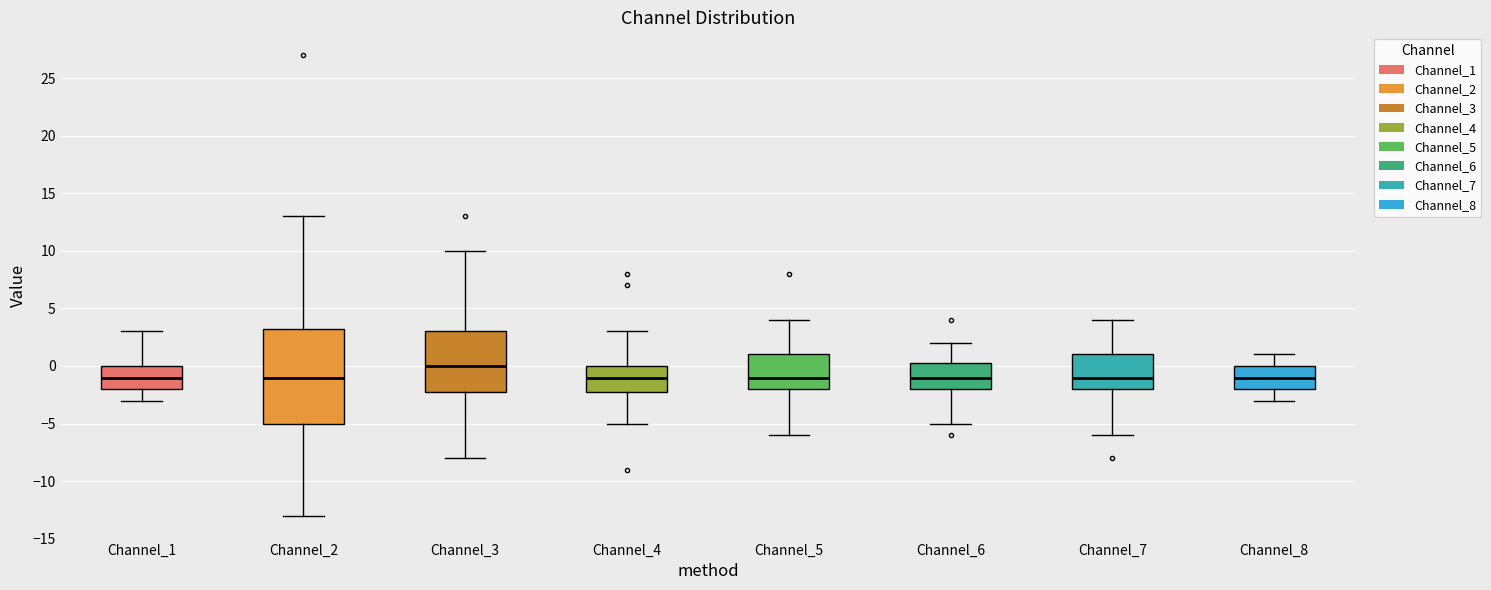

Which box's median line is the highest?

Channel_3